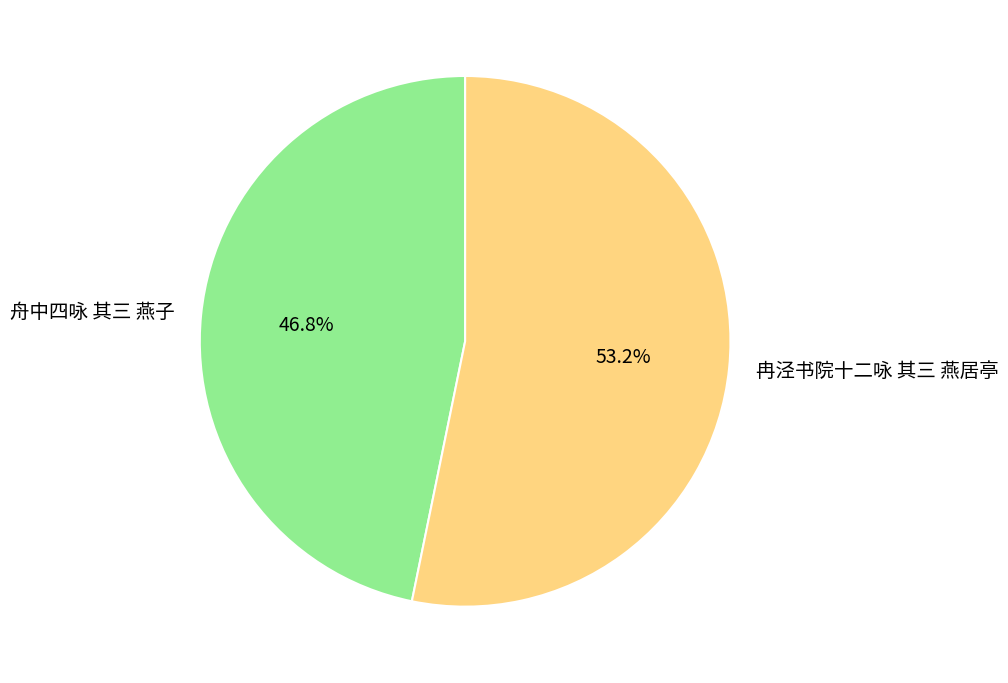

Between 冉泾书院十二咏 其三 燕居亭 and 舟中四咏 其三 燕子, which is larger?

冉泾书院十二咏 其三 燕居亭